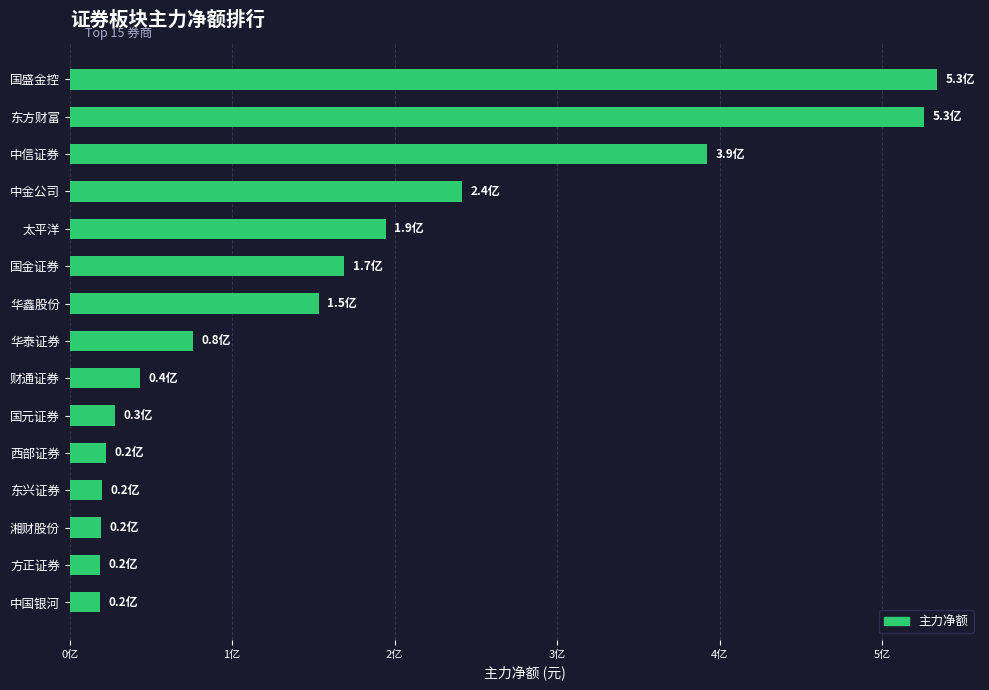

Does the chart contain any negative values?

No